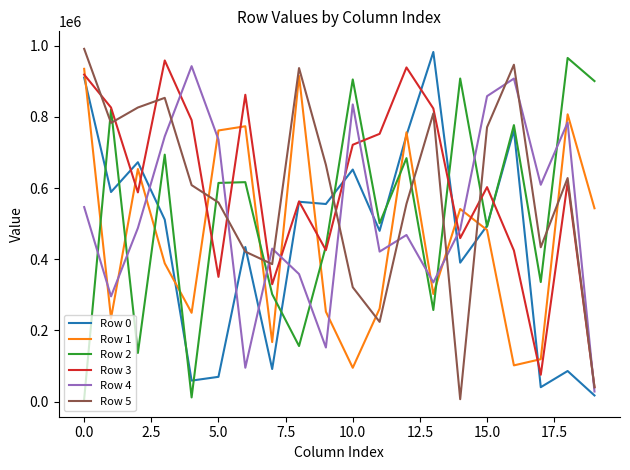

Which series ends up on top after the final intersection of Row 4 and Row 1?

Row 1